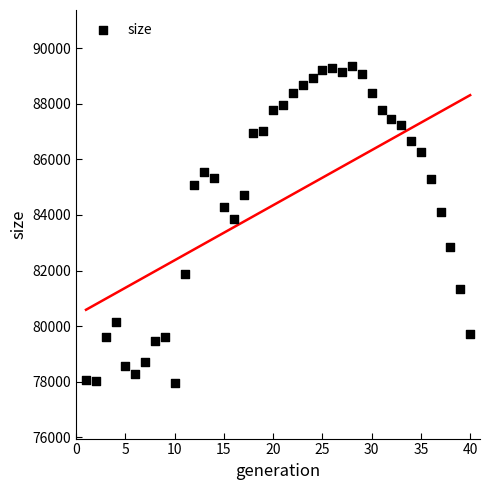

What Y value in the scatter plot is closest to 83664?

83853